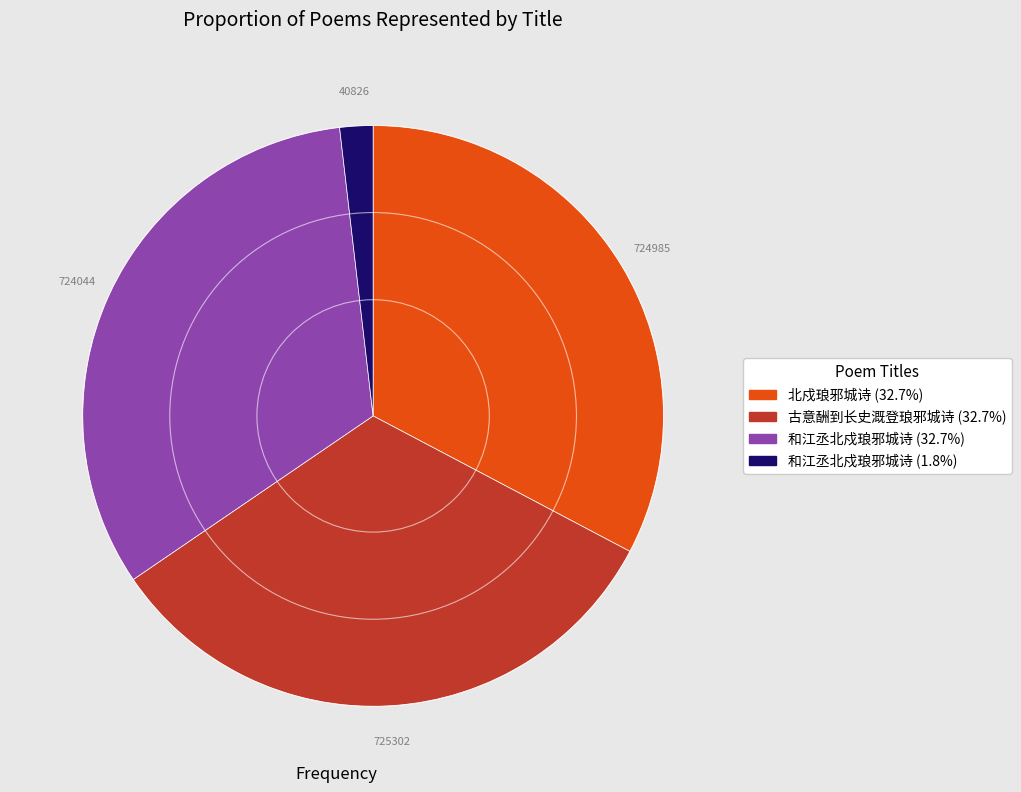

Is there a majority slice in this chart?

No